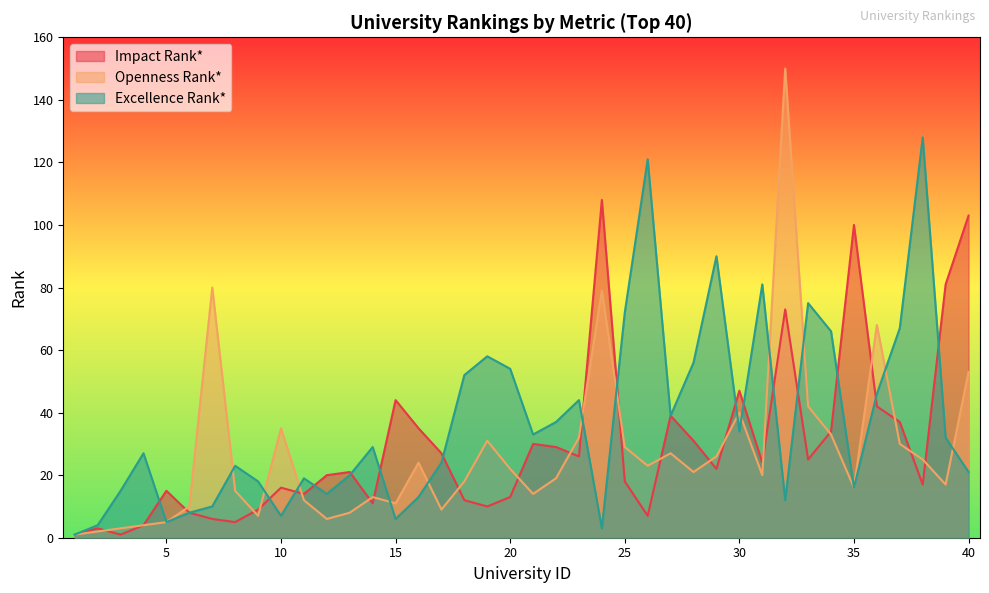

What is the sum of the Impact Rank* values at 26 and 19?

17